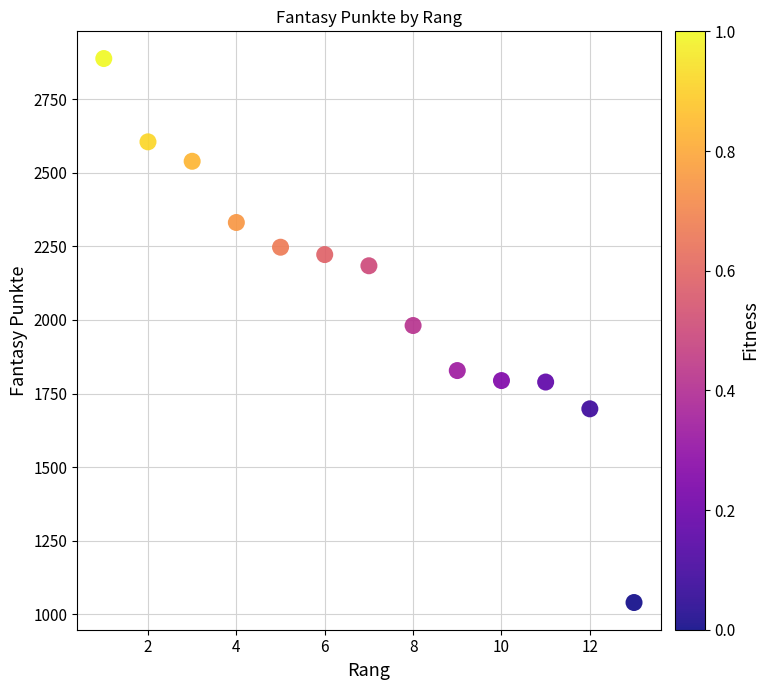

What is the range of X values (max minus min)?

12